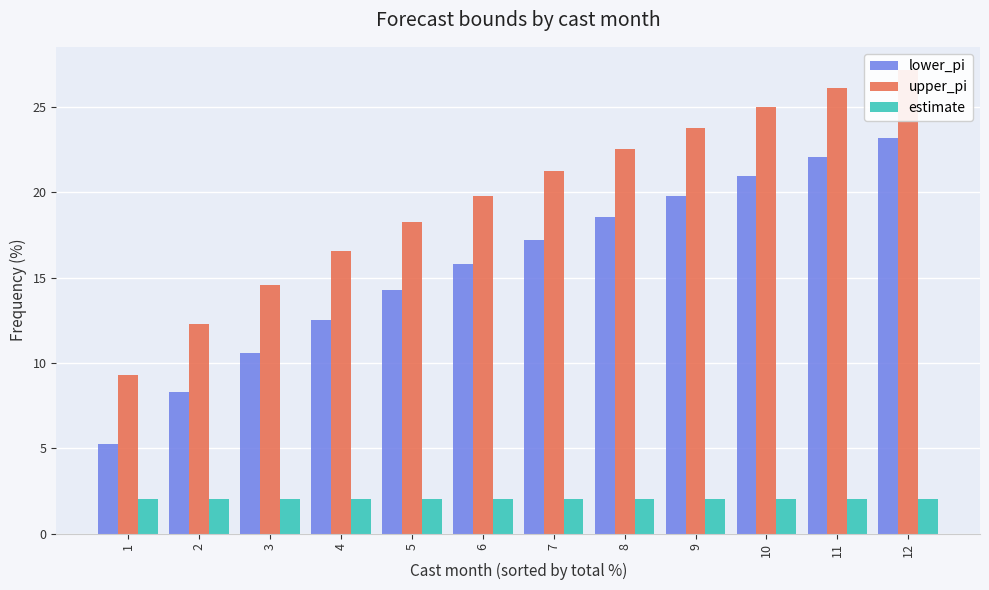

Rank the series by their maximum value, from lowest to highest.

estimate, lower_pi, upper_pi